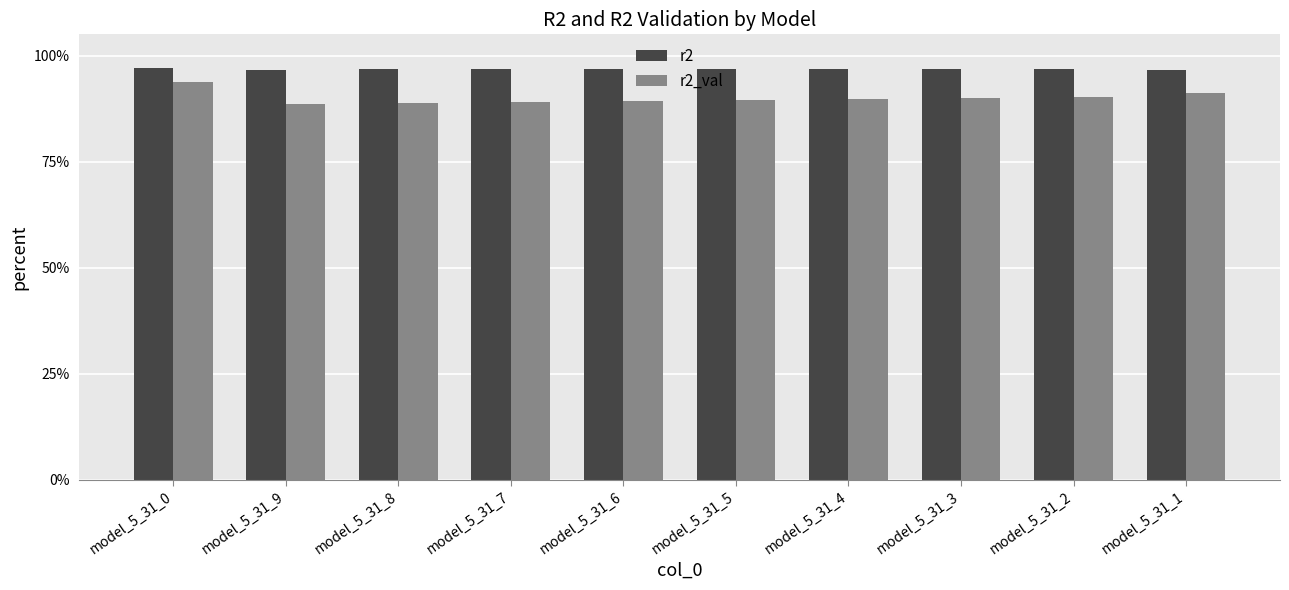

Which series changed the most between model_5_31_0 and model_5_31_2?

r2_val